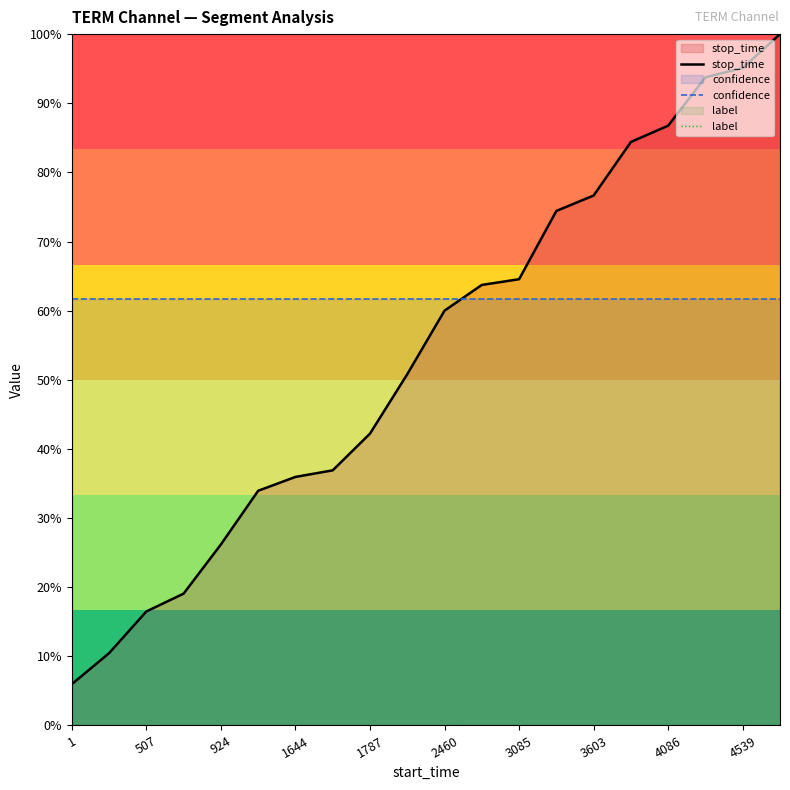

The confidence series shows 0.6 at 17. True or false?

True